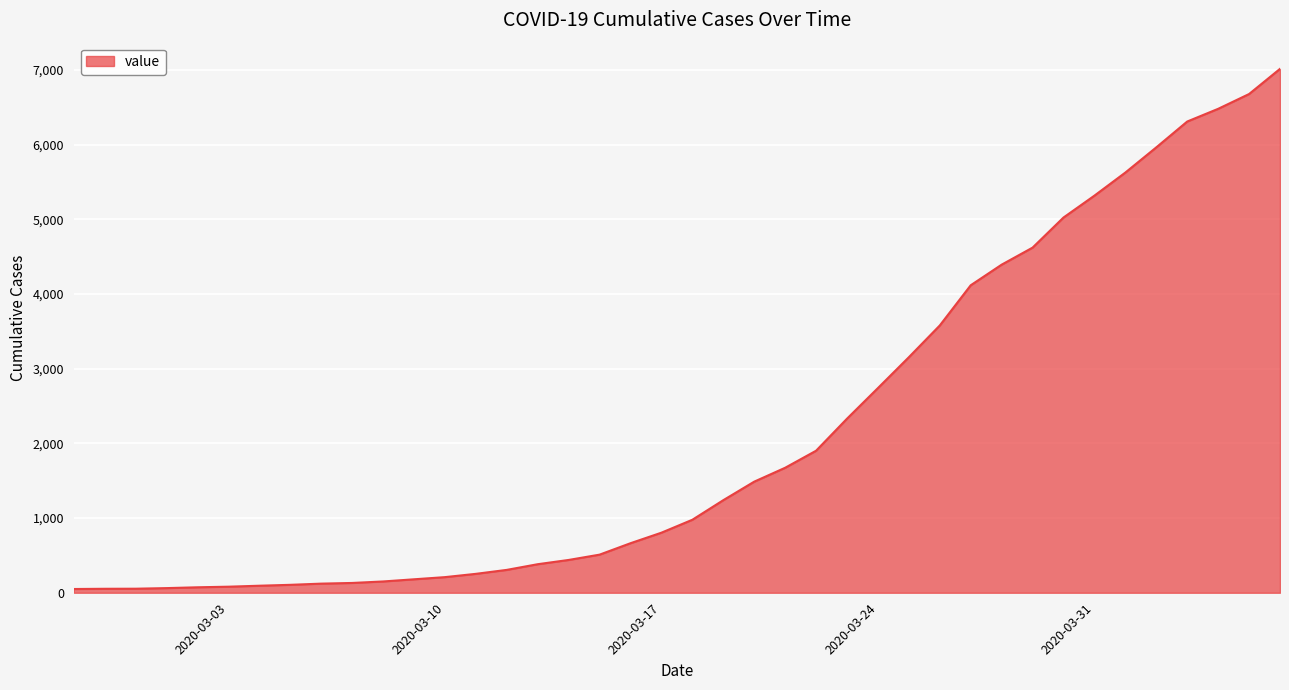

What is the difference between the maximum and minimum values?

6963